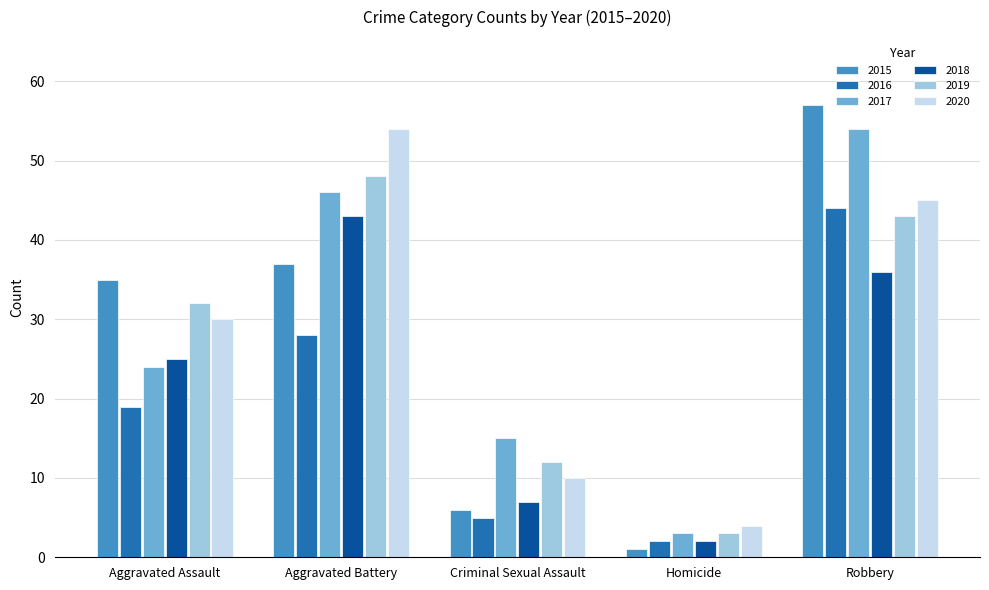

Which series changed the most between Criminal Sexual Assault and Robbery?

2015